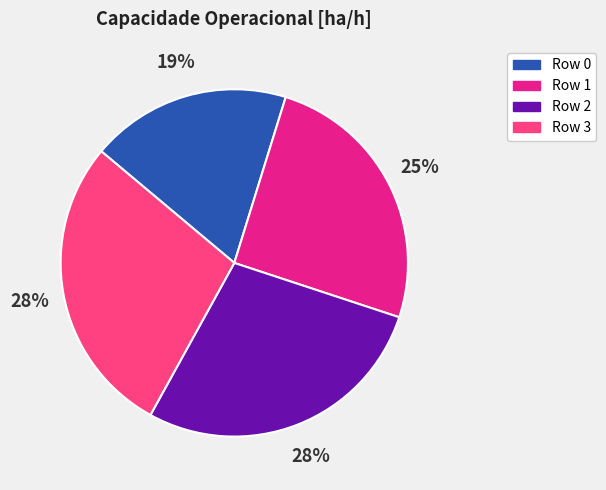

What percentage is the Row 1 slice, to the nearest percent?

25%